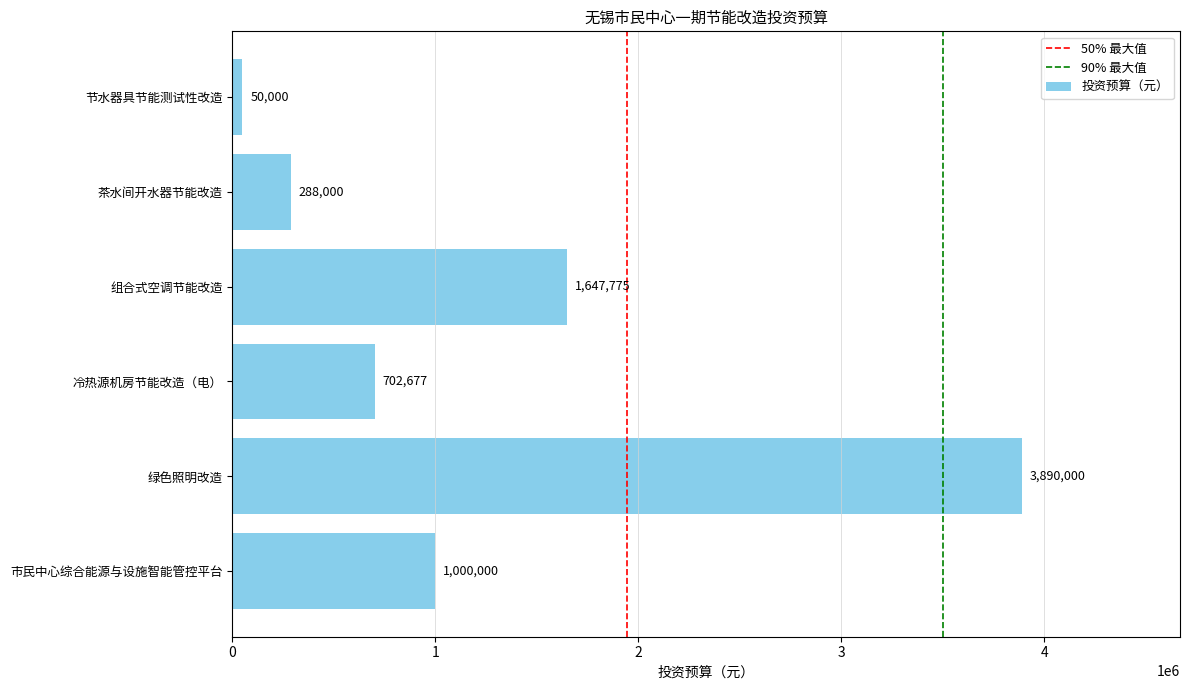

At which category does the chart reach its peak across all series?

绿色照明改造